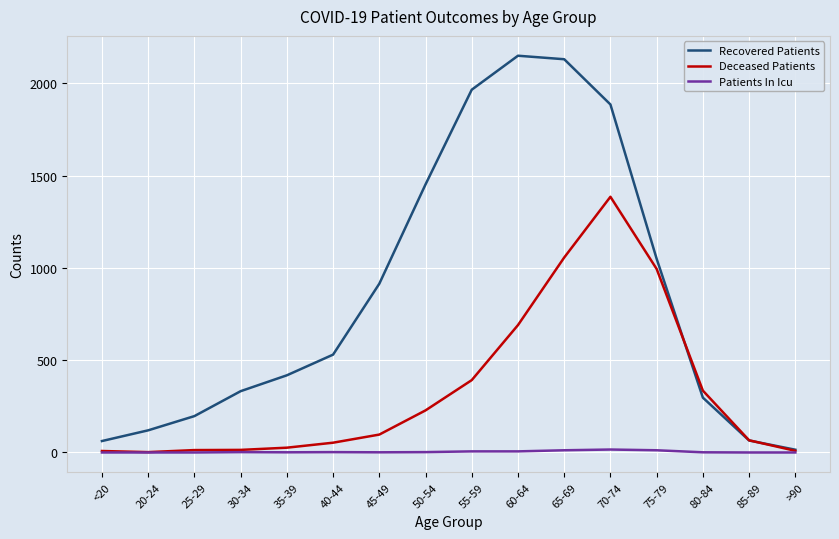

Which series has the largest range (max minus min)?

Recovered Patients